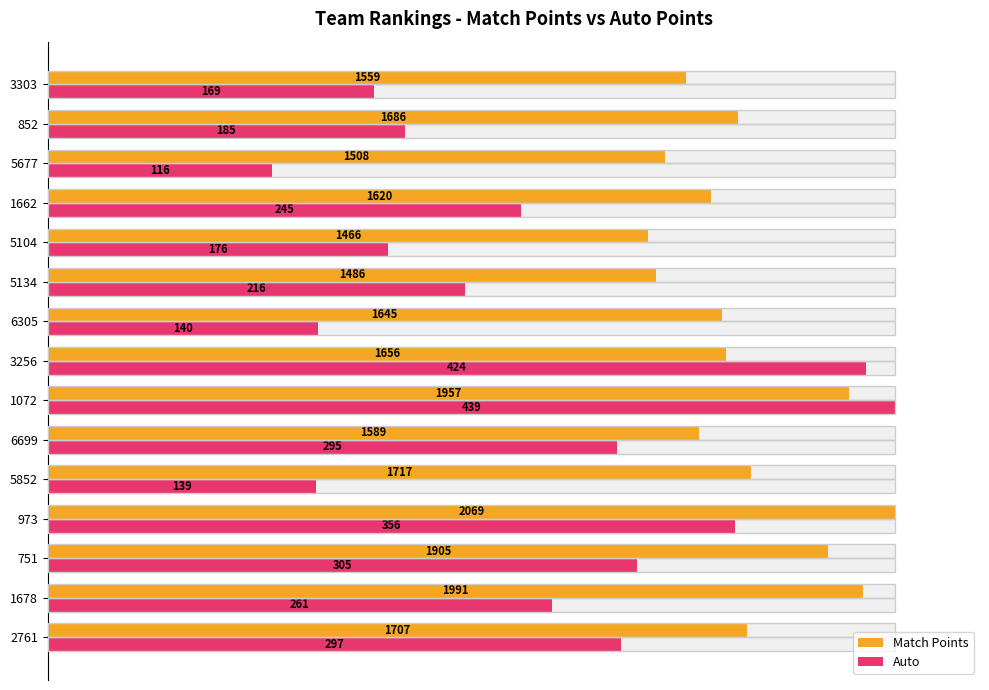

Does the chart contain any negative values?

No